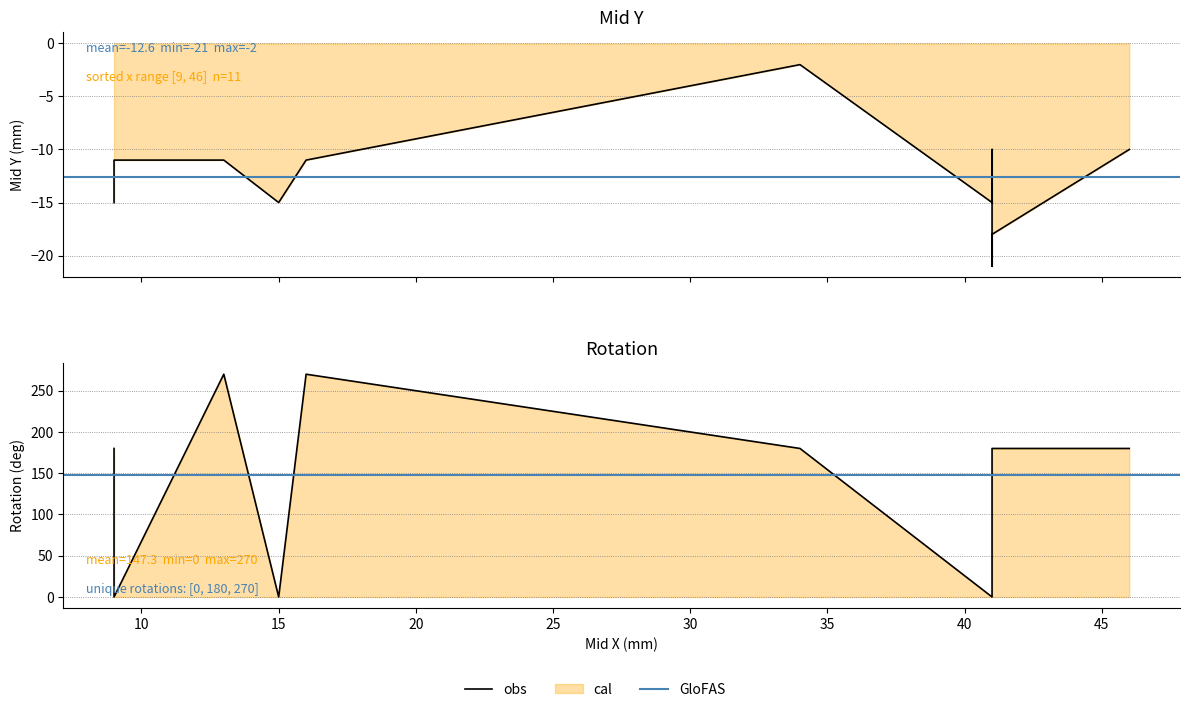

How many lines are shown in the chart?

2